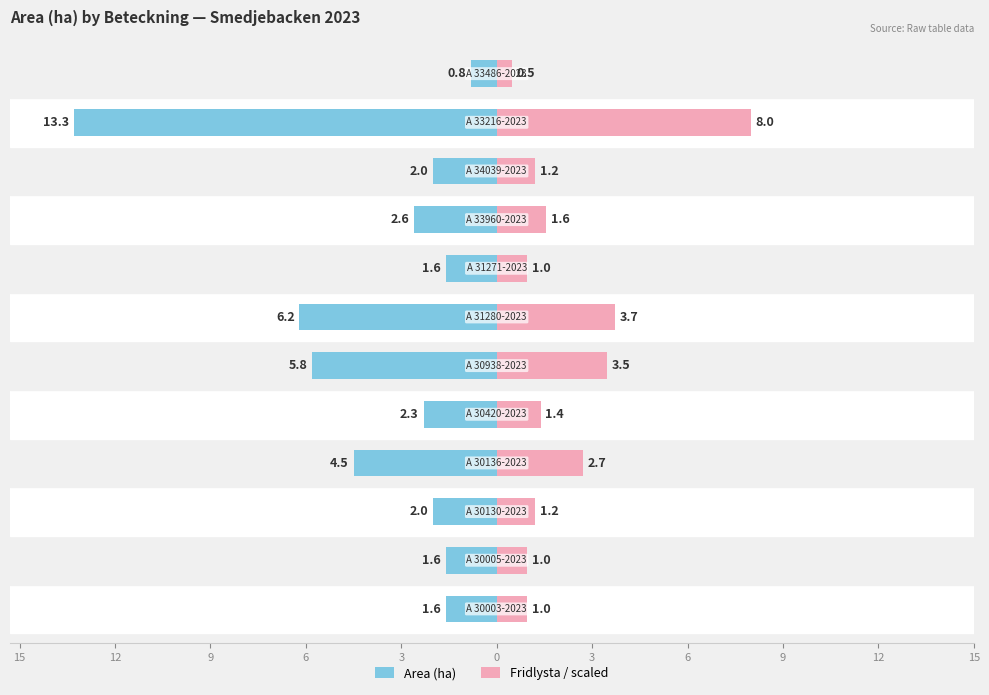

Is it true that Area (ha) equals -0.8 at 3?

False